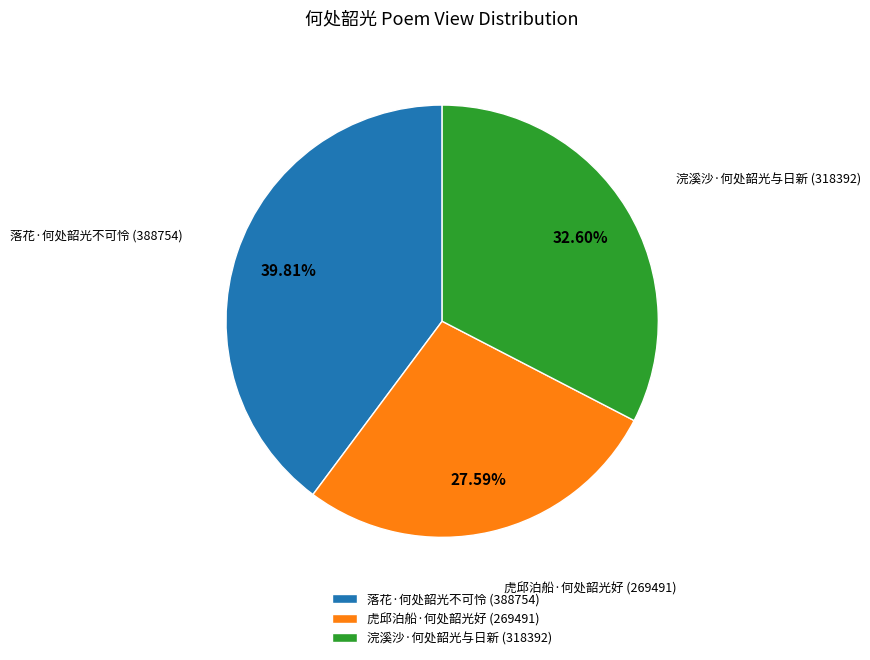

Between 落花·何处韶光不可怜 and 虎邱泊船·何处韶光好, which is larger?

落花·何处韶光不可怜